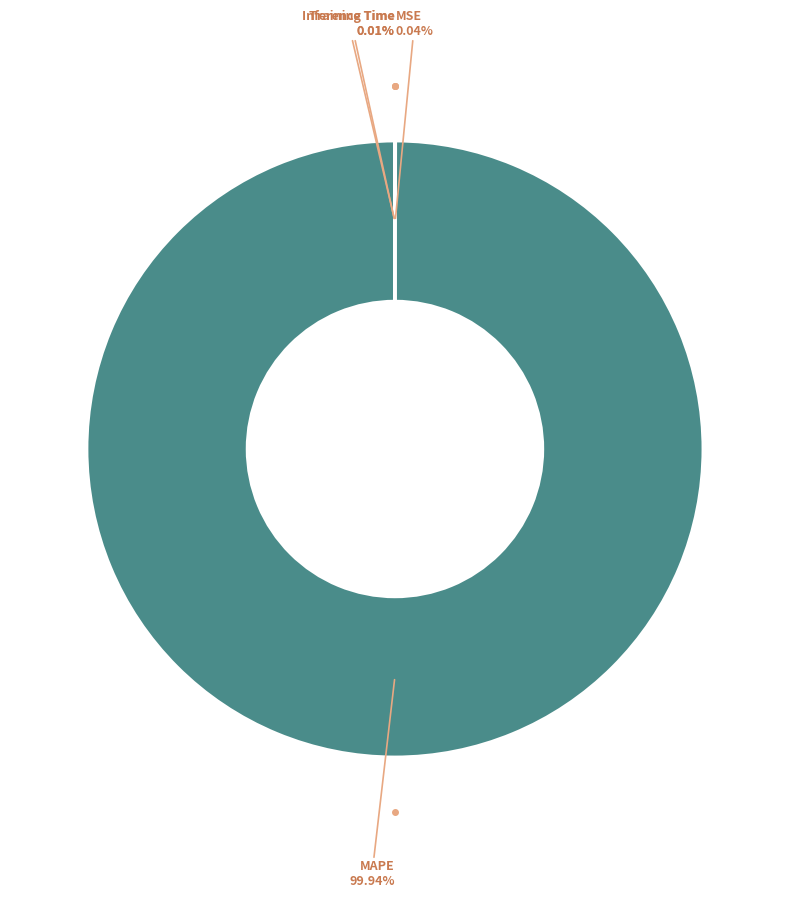

To the nearest percent, what is the average slice percentage?

25%